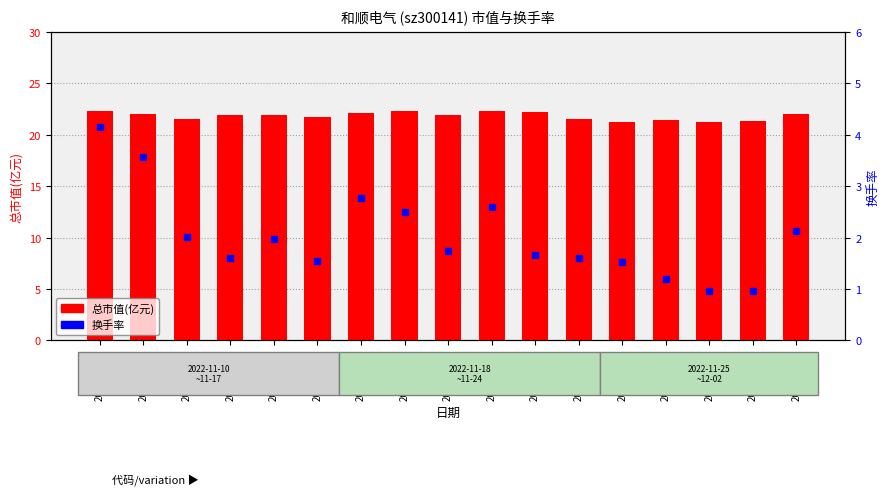

At which label does 总市值(亿元) reach its minimum?

2022-11-30